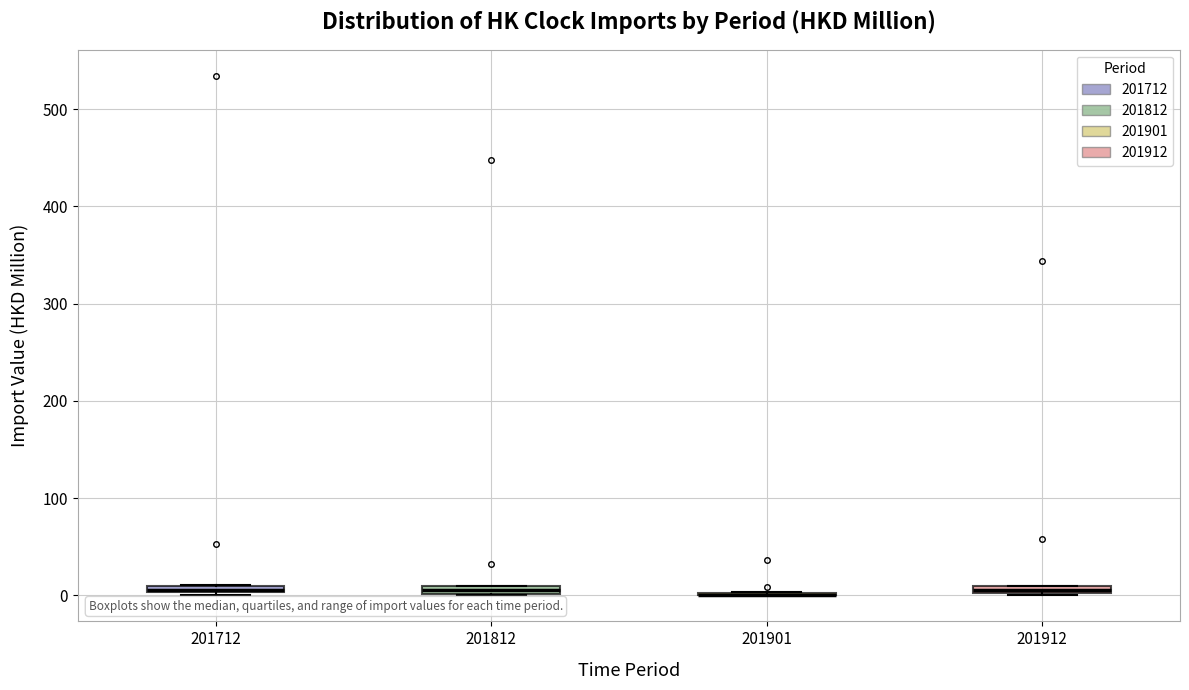

Where is the lower edge of the box at x = 201912 on the y-axis? The values are not printed on the chart, so give them approximately, as read against the axis.

0